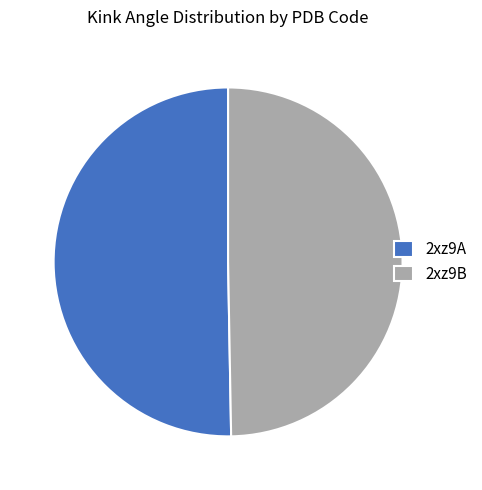

Which slice is the largest?

2xz9A